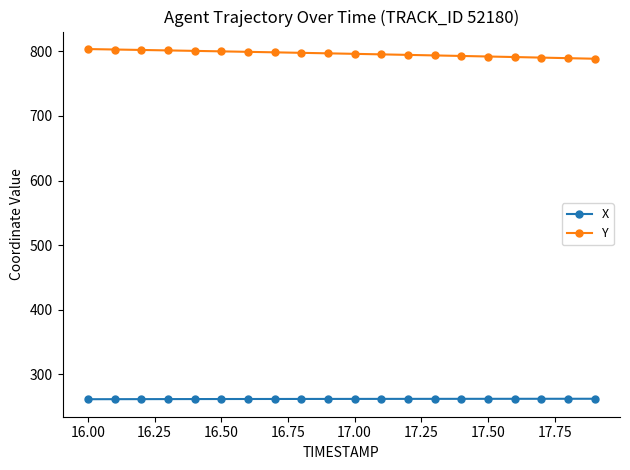

What is the smallest value displayed?

261.6